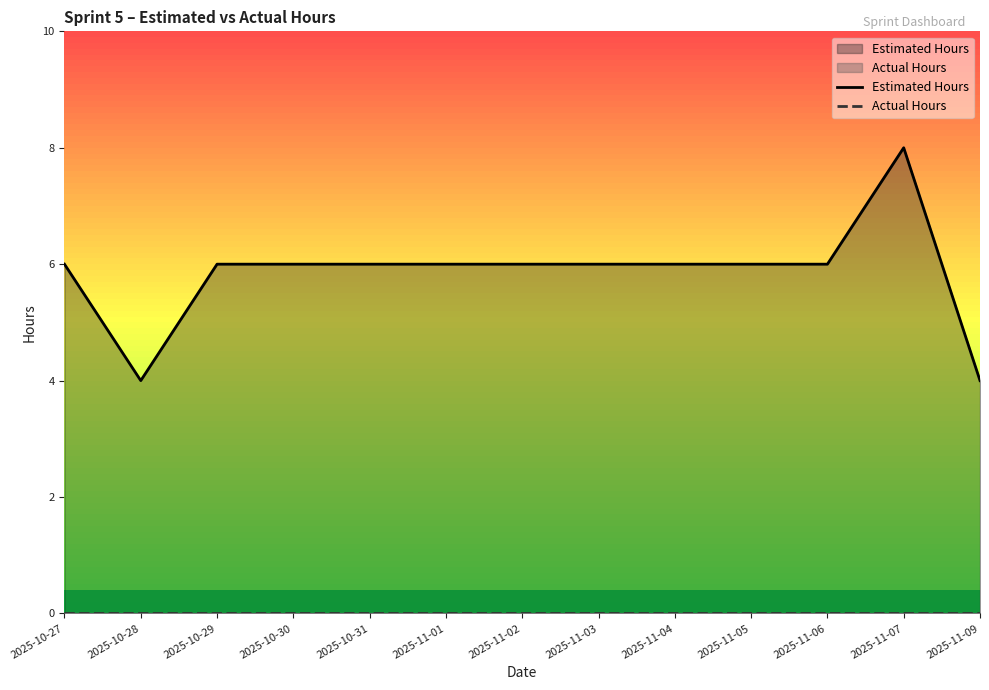

Count the number of data series in this chart.

2